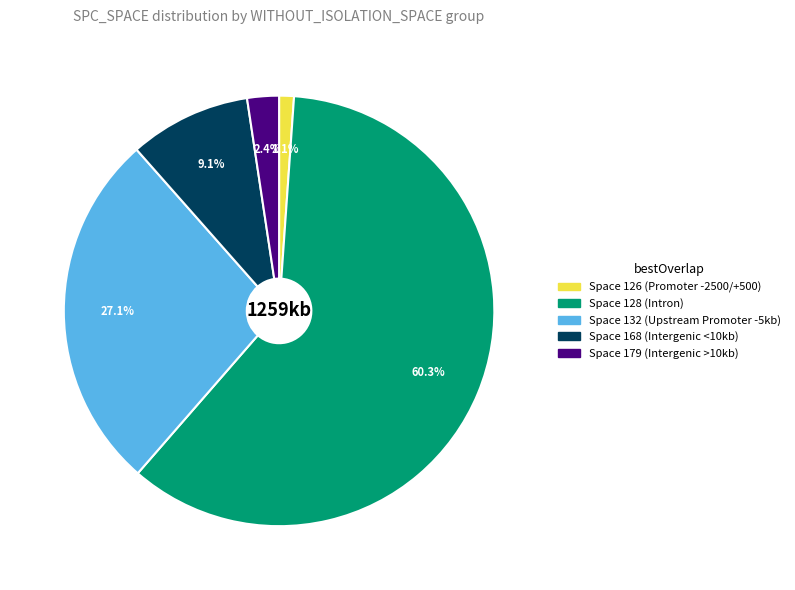

Is there any slice that represents more than half of the pie?

Yes